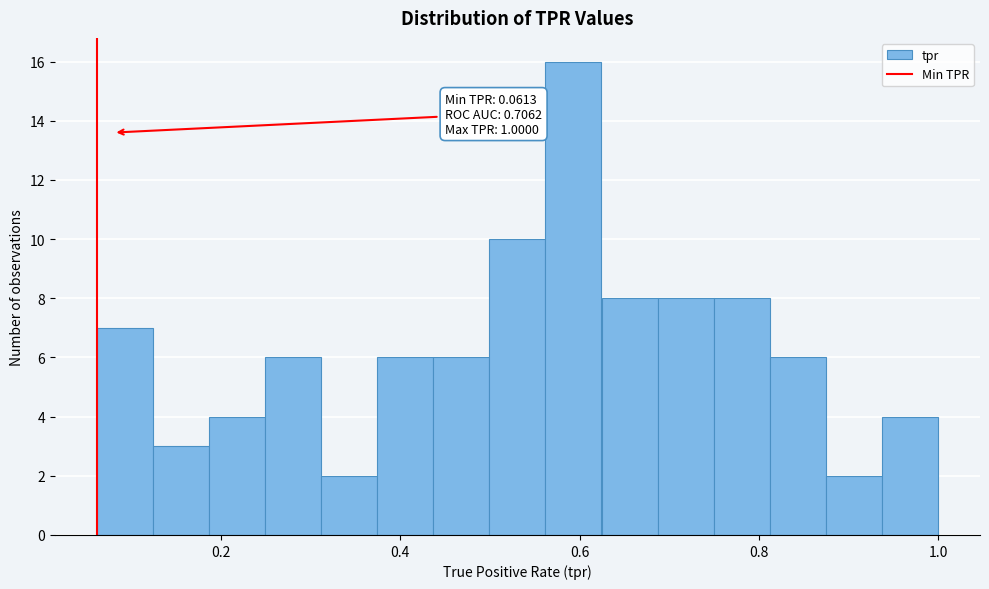

Around what value on the x-axis is the tallest bar? Give the approximate position of its centre, as read against the axis.

0.60